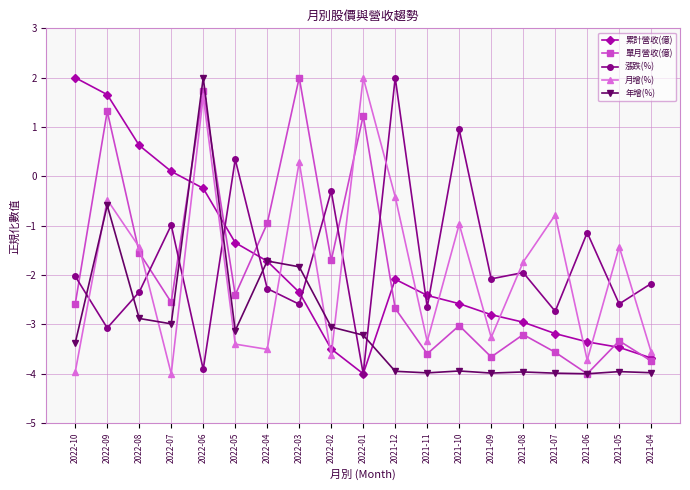

Where do 月增(%) and 累計營收(億) first cross each other?

2022-07 and 2022-06